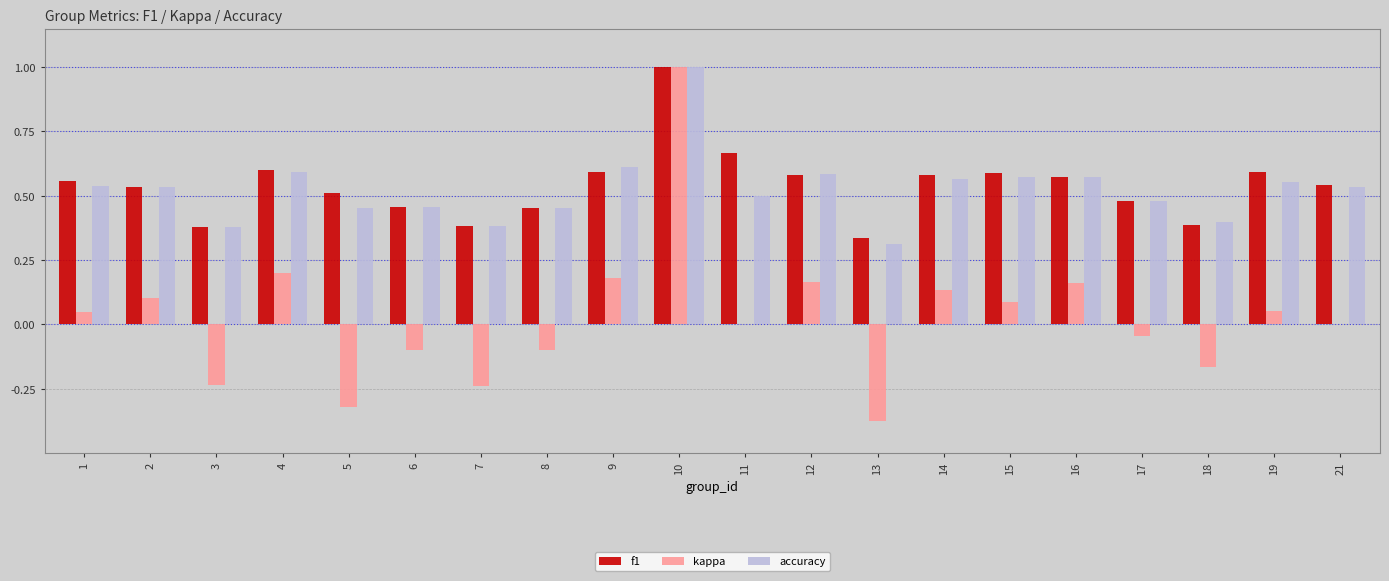

What is the approximate value of accuracy at 10?

1.0